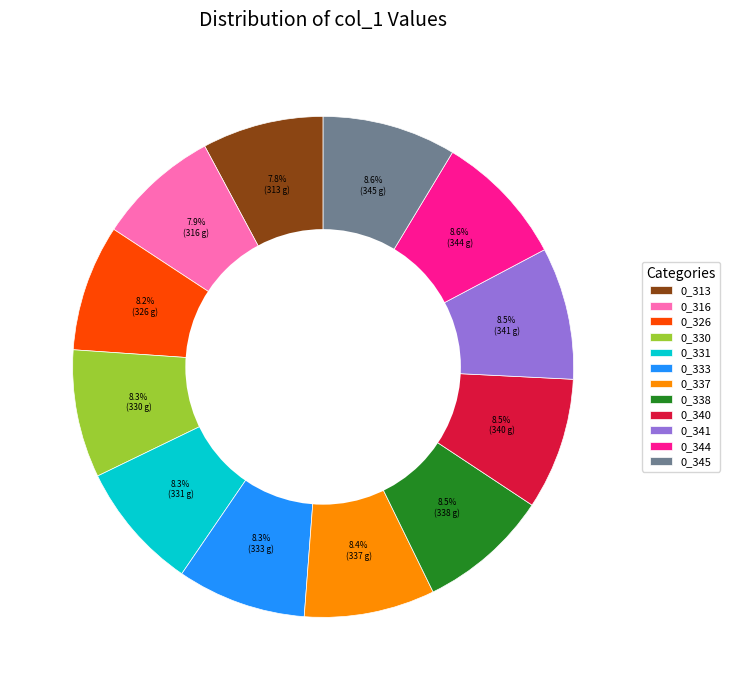

What is the ratio of the value at 0_340 to the value at 0_341?

1.0